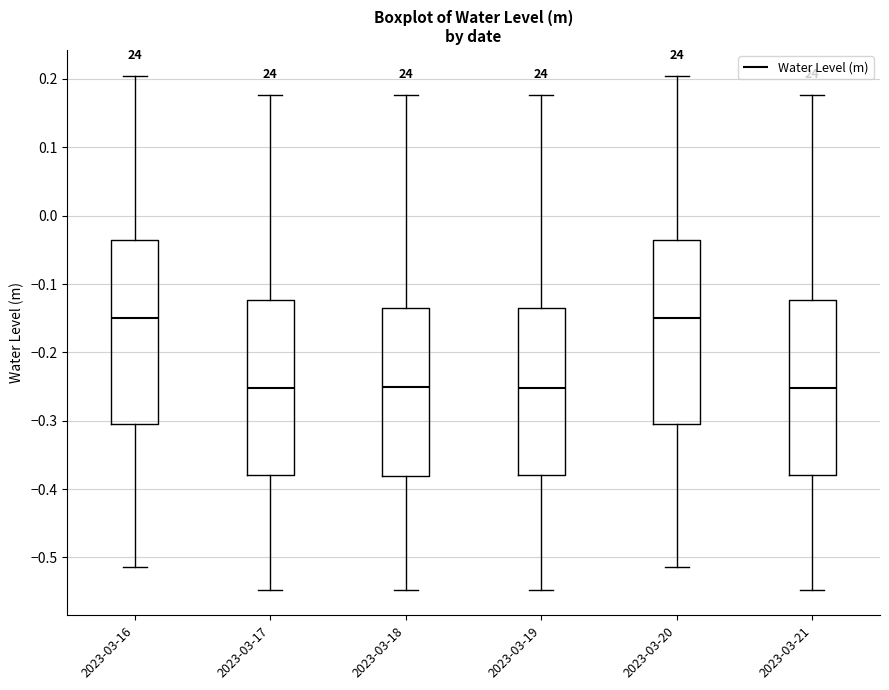

Reading left to right, transcribe this box plot: for each box, give where its median line is, the range the box spans, and where its two whiskers end, as read against the y-axis. The values are not printed on the chart, so give them approximately, as read against the axis.

2023-03-16: median -0.15, box -0.30 to -0.04, whiskers -0.51 to 0.20
2023-03-17: median -0.25, box -0.38 to -0.12, whiskers -0.55 to 0.18
2023-03-18: median -0.25, box -0.38 to -0.14, whiskers -0.55 to 0.18
2023-03-19: median -0.25, box -0.38 to -0.14, whiskers -0.55 to 0.18
2023-03-20: median -0.15, box -0.30 to -0.04, whiskers -0.51 to 0.20
2023-03-21: median -0.25, box -0.38 to -0.12, whiskers -0.55 to 0.18